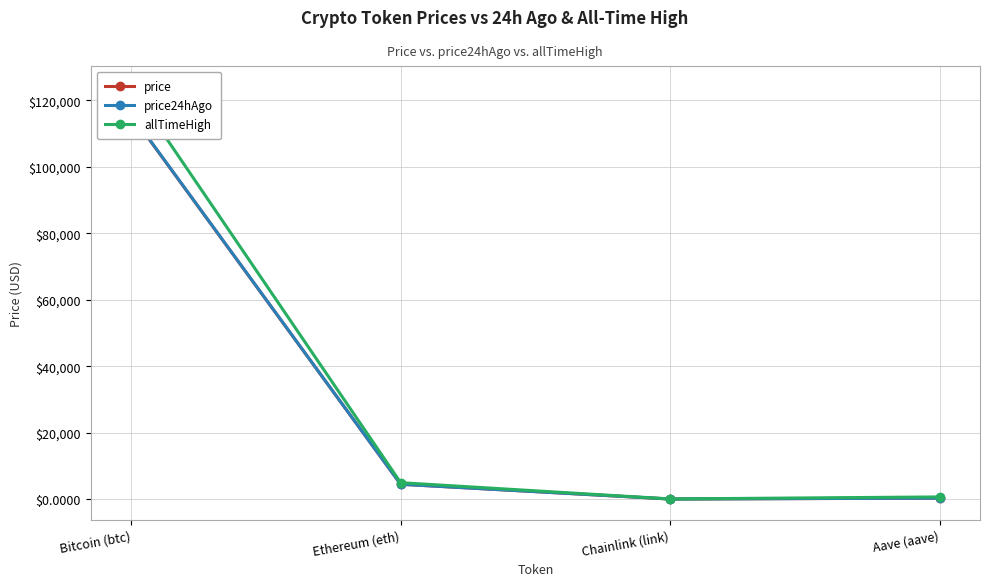

At which category does price24hAgo reach its first local valley?

Chainlink (link)